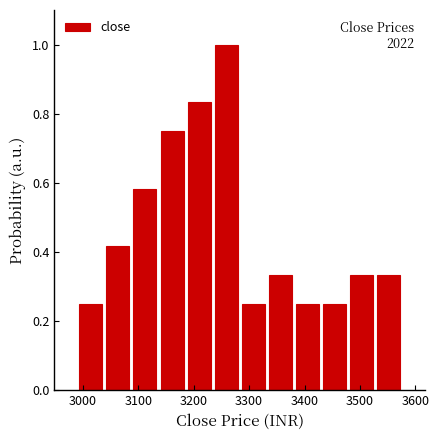

Over which range of the x-axis is the bar tallest?

3230 to 3280